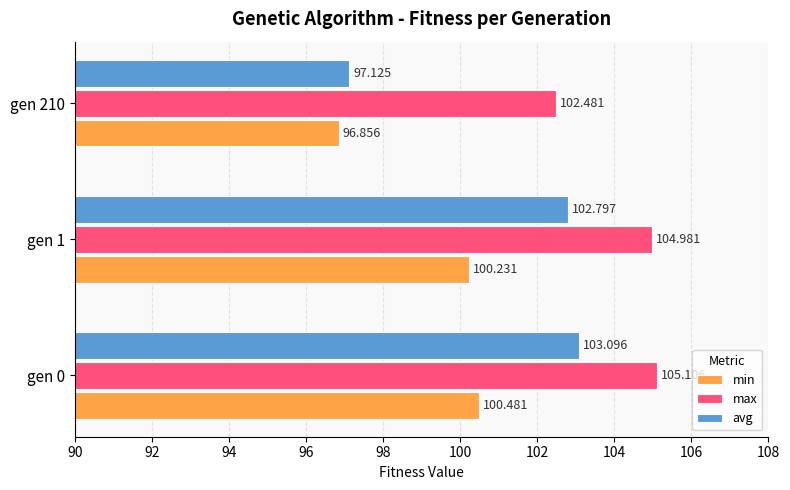

How many values in the max series exceed 104?

2